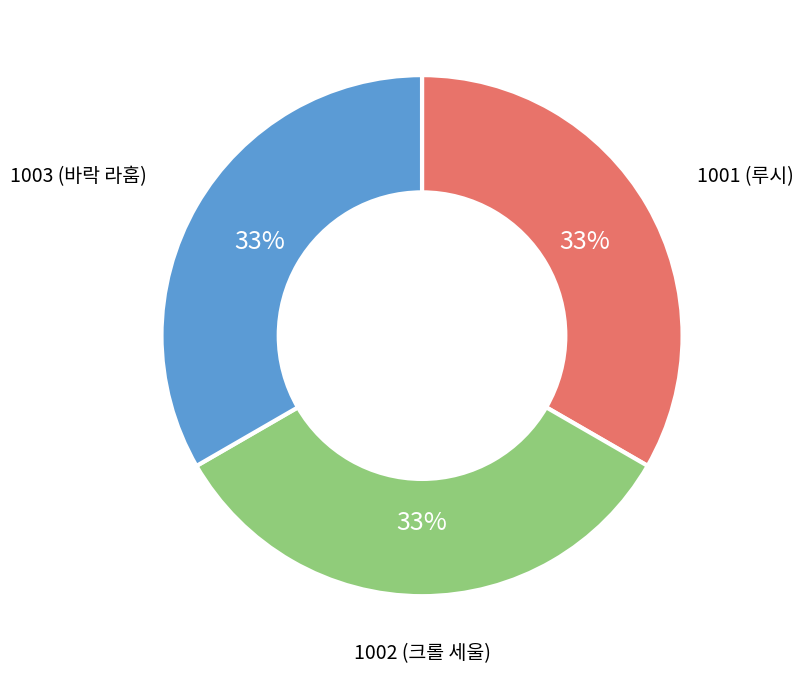

The 1003 (바락 라훔) slice represents 46% of the pie. True or false?

False